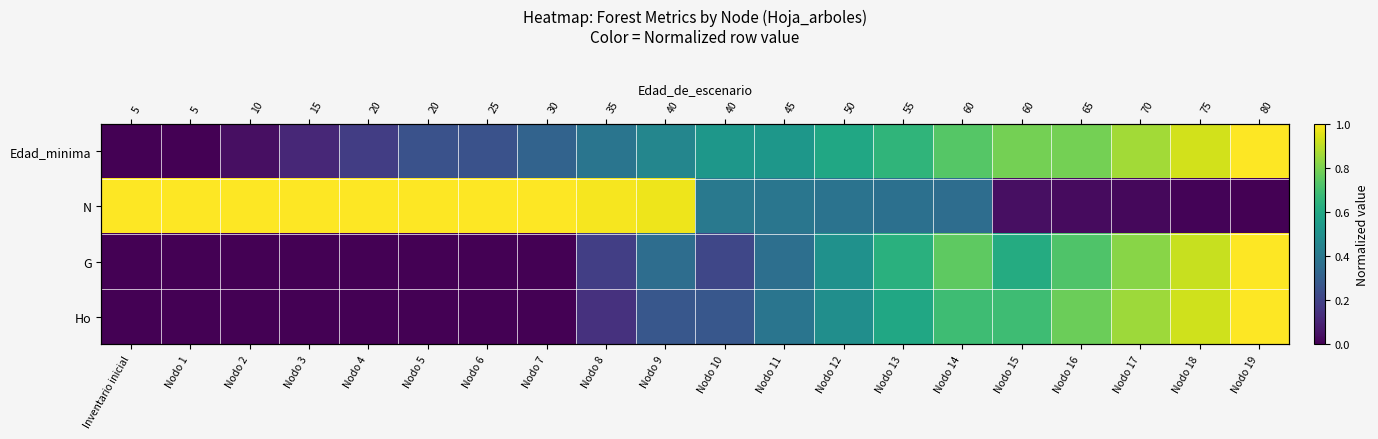

Is it true that N equals 1.0 at Nodo 1?

True